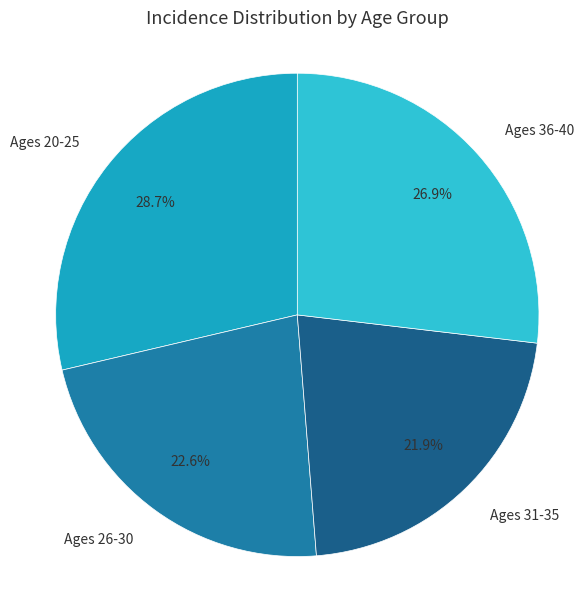

How many slices are in this pie chart?

4